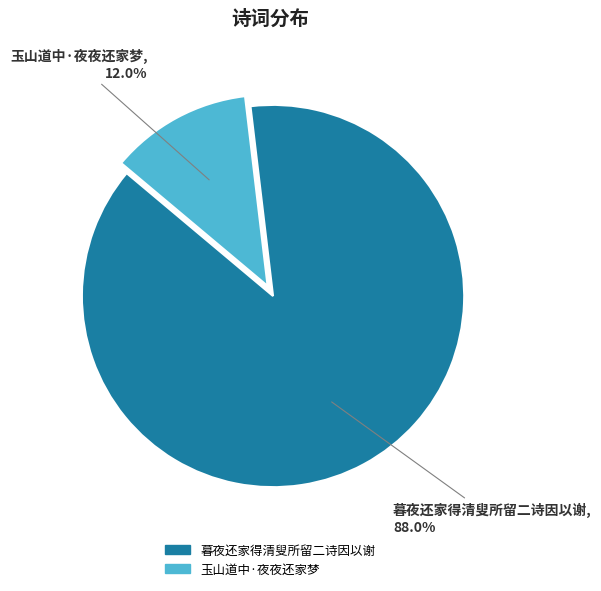

Does 玉山道中·夜夜还家梦 account for over 50% of the chart?

No